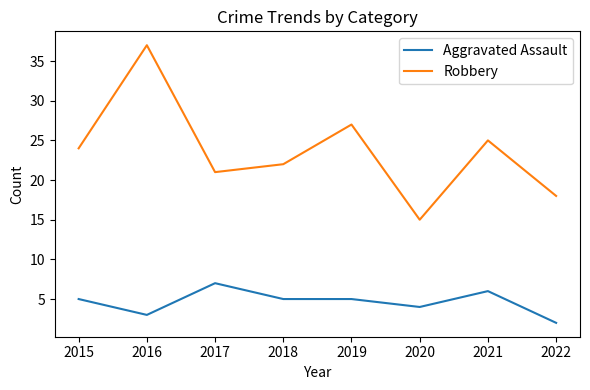

What value does the Robbery series have at 2016?

37